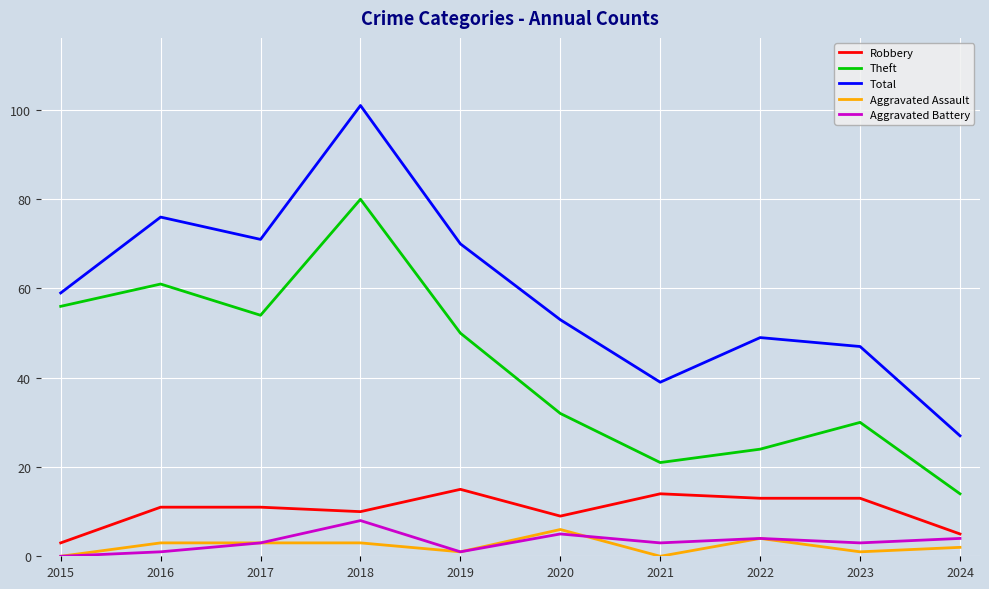

True or false: Aggravated Assault and Robbery cross at least once.

False